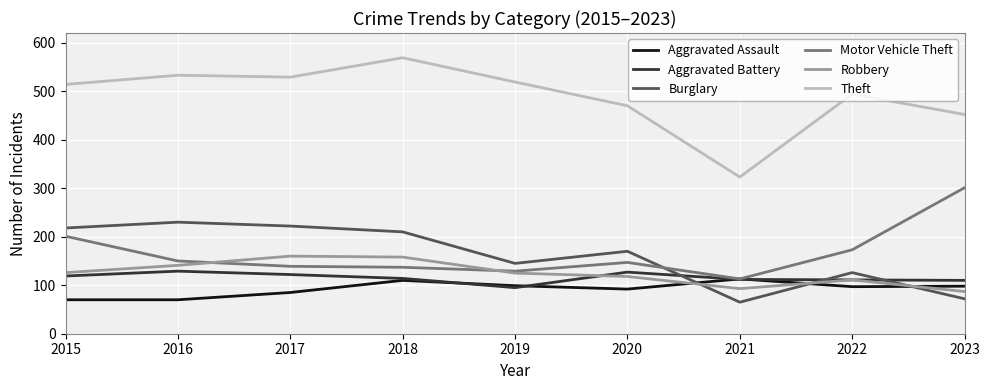

The Motor Vehicle Theft series shows 173 at 2022. True or false?

True